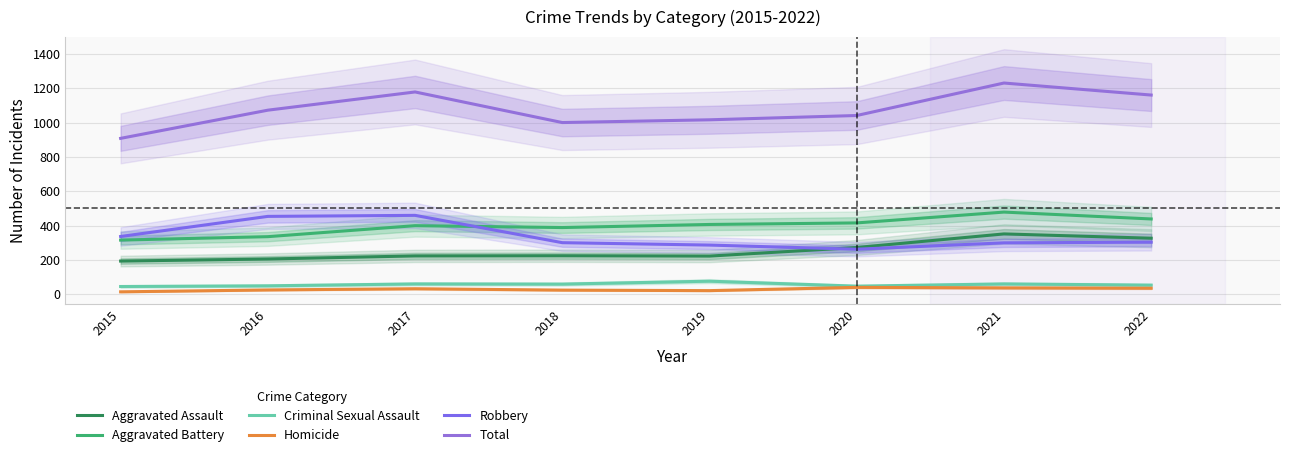

True or false: Criminal Sexual Assault has more than 0 points higher than both neighbors.

True